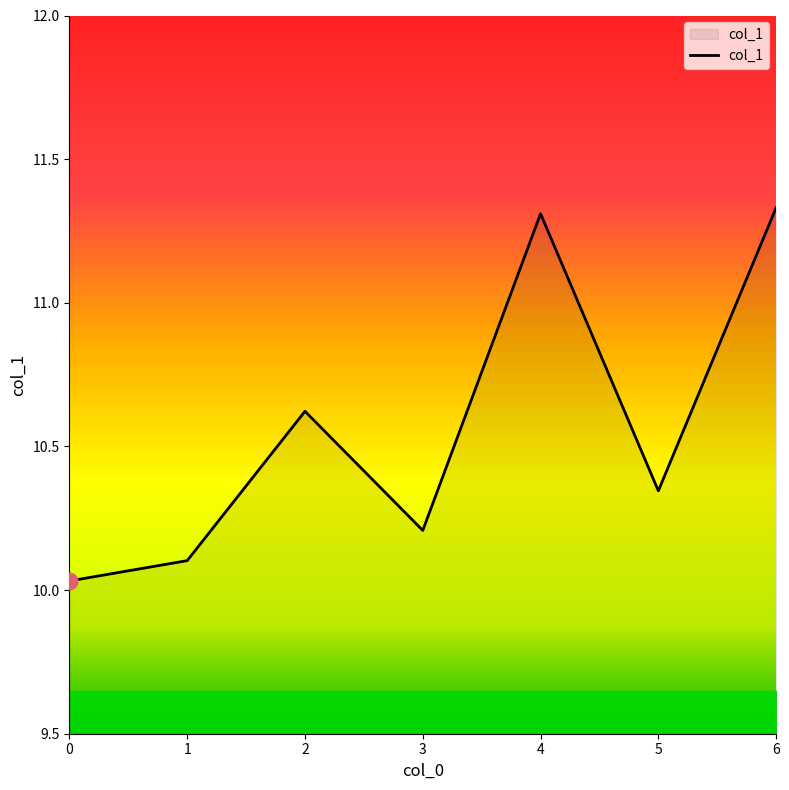

Approximately how many times larger is the value at 6 compared to 2?

1.1